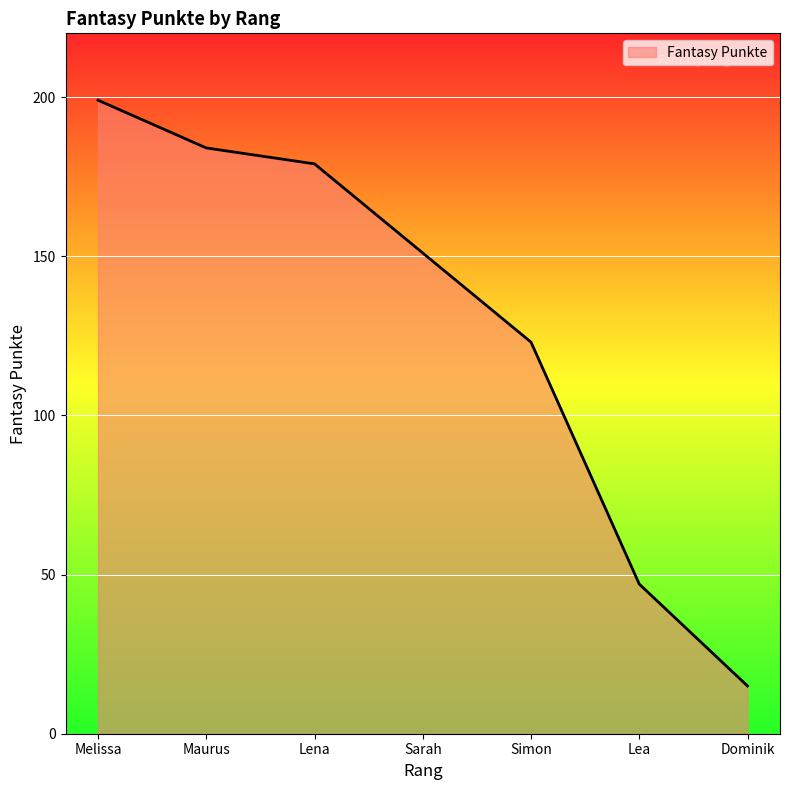

What is the difference between the maximum and minimum values?

184